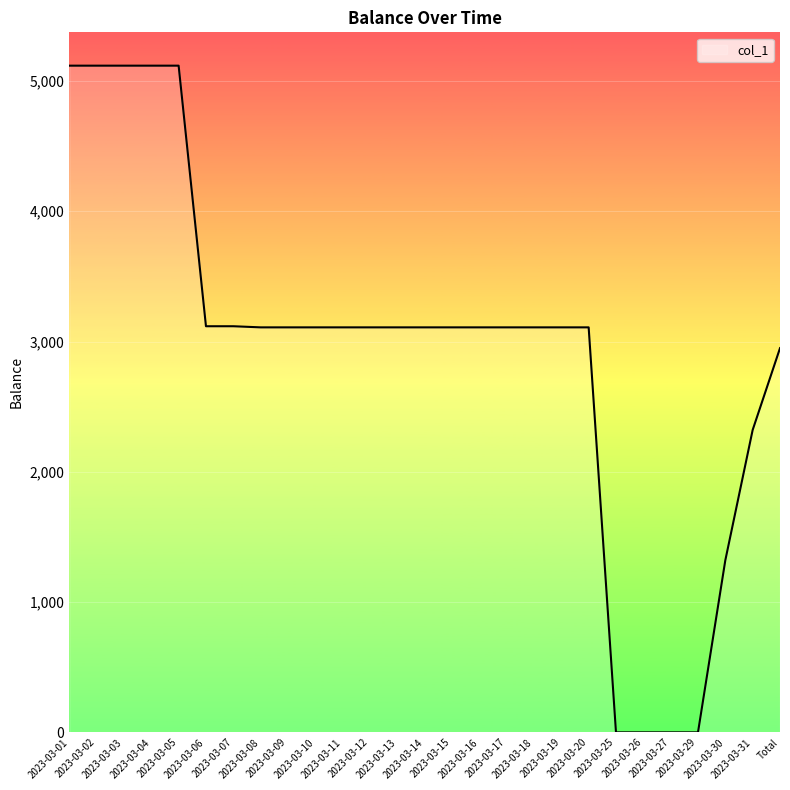

What is the change in value from 2023-03-15 to 2023-03-26?

-3108.5